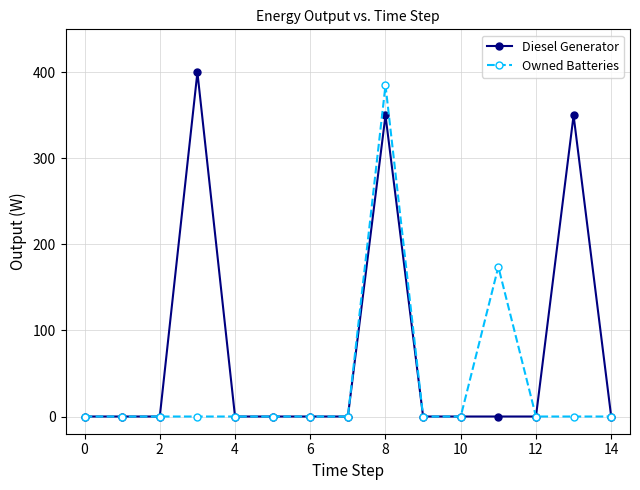

What is the highest value of the Owned Batteries series?

385